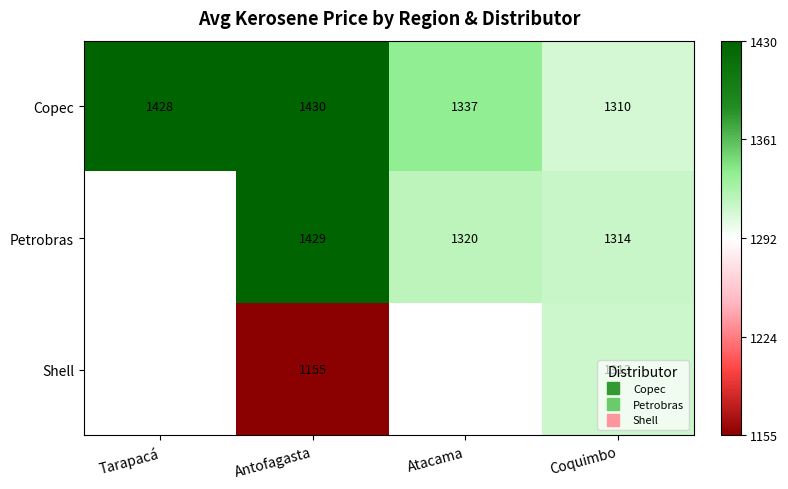

The value of Petrobras at Atacama is 0.3. True or false?

False